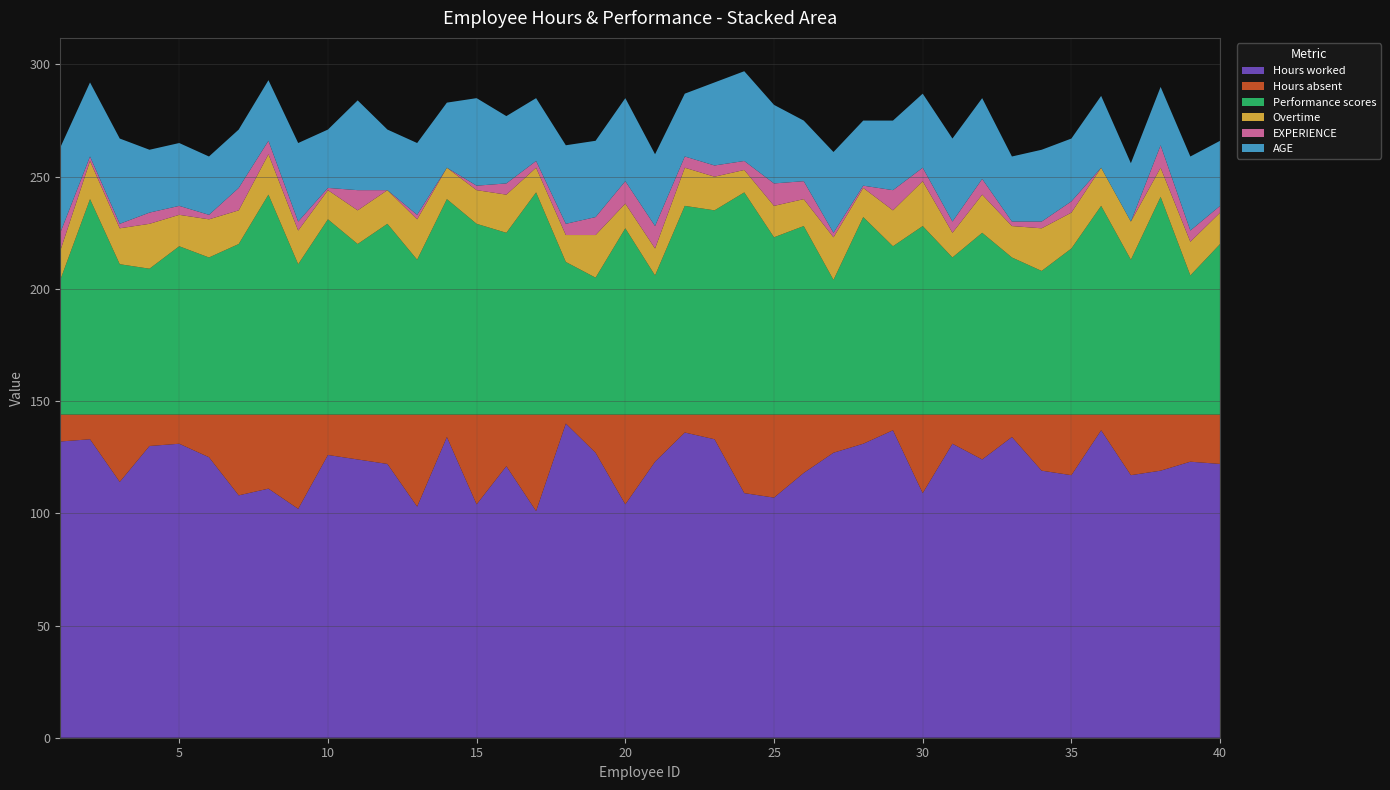

Reading left to right, what are all the values shown in this chart?

Hours worked: 1=132	2=133	3=114	4=130	5=131	6=125	7=108	8=111	9=102	10=126	11=124	12=122	13=103	14=134	15=104	16=121	17=101	18=140	19=127	20=104	21=123	22=136	23=133	24=109	25=107	26=118	27=127	28=131	29=137	30=109	31=131	32=124	33=134	34=119	35=117	36=137	37=117	38=119	39=123	40=122
Hours absent: 1=12	2=11	3=30	4=14	5=13	6=19	7=36	8=33	9=42	10=18	11=20	12=22	13=41	14=10	15=40	16=23	17=43	18=4	19=17	20=40	21=21	22=8	23=11	24=35	25=37	26=26	27=17	28=13	29=7	30=35	31=13	32=20	33=10	34=25	35=27	36=7	37=27	38=25	39=21	40=22
Performance scores: 1=60	2=96	3=67	4=65	5=75	6=70	7=76	8=98	9=67	10=87	11=76	12=85	13=69	14=96	15=85	16=81	17=99	18=68	19=61	20=83	21=62	22=93	23=91	24=99	25=79	26=84	27=60	28=88	29=75	30=84	31=70	32=81	33=70	34=64	35=74	36=93	37=69	38=97	39=62	40=76
Overtime: 1=13	2=17	3=16	4=20	5=14	6=17	7=15	8=18	9=15	10=13	11=15	12=15	13=18	14=14	15=15	16=17	17=11	18=12	19=19	20=11	21=12	22=17	23=15	24=10	25=14	26=12	27=19	28=13	29=16	30=20	31=11	32=17	33=14	34=19	35=16	36=17	37=17	38=13	39=15	40=14
EXPERIENCE: 1=8	2=2	3=2	4=5	5=4	6=2	7=10	8=6	9=4	10=1	11=9	12=0	13=2	14=0	15=2	16=5	17=3	18=5	19=8	20=10	21=10	22=5	23=5	24=4	25=10	26=8	27=2	28=1	29=9	30=6	31=5	32=7	33=2	34=3	35=5	36=0	37=0	38=10	39=5	40=3
AGE: 1=38	2=33	3=38	4=28	5=28	6=26	7=26	8=27	9=35	10=26	11=40	12=27	13=32	14=29	15=39	16=30	17=28	18=35	19=34	20=37	21=32	22=28	23=37	24=40	25=35	26=27	27=36	28=29	29=31	30=33	31=37	32=36	33=29	34=32	35=28	36=32	37=26	38=26	39=33	40=29